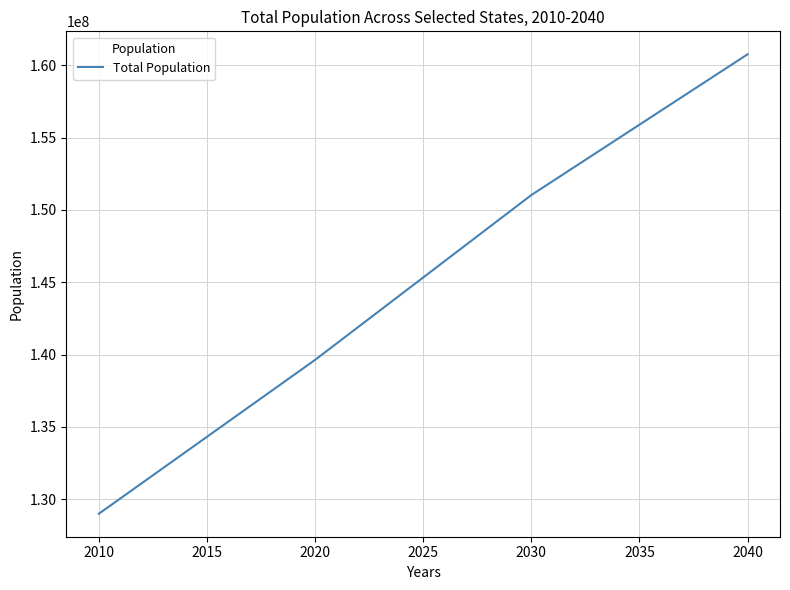

Is it true that the value at 2030 is 266301393?

False